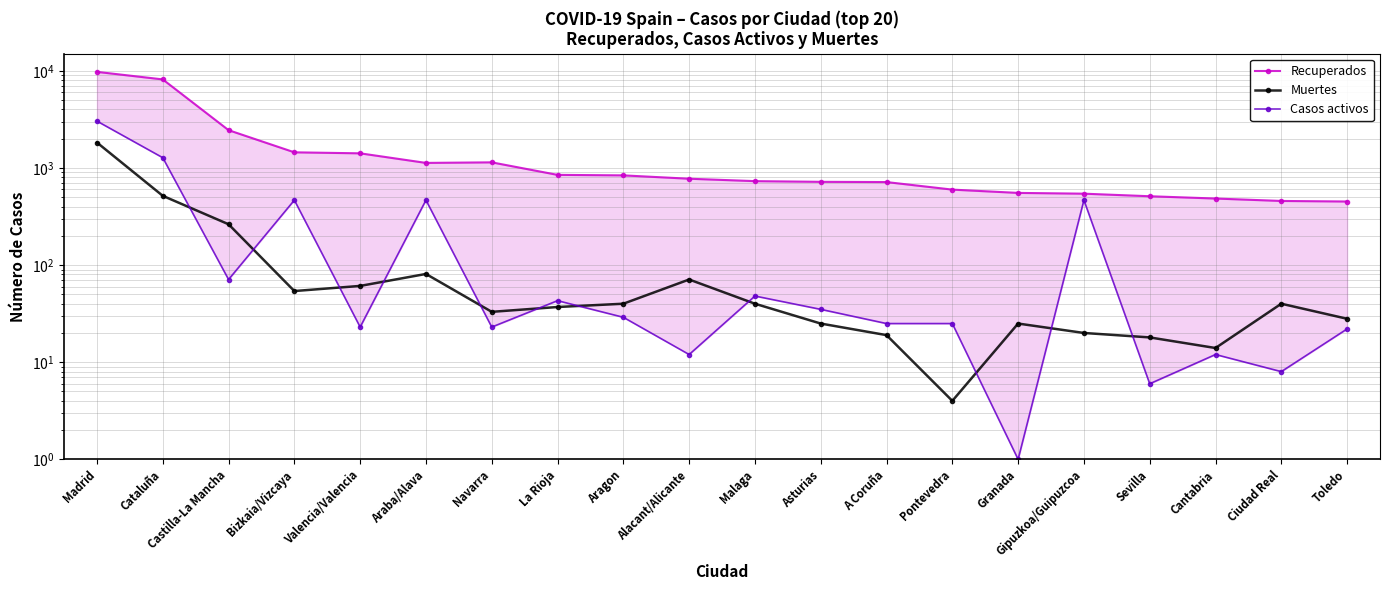

What is the difference between the second highest and second lowest values in the Casos activos series?

1268